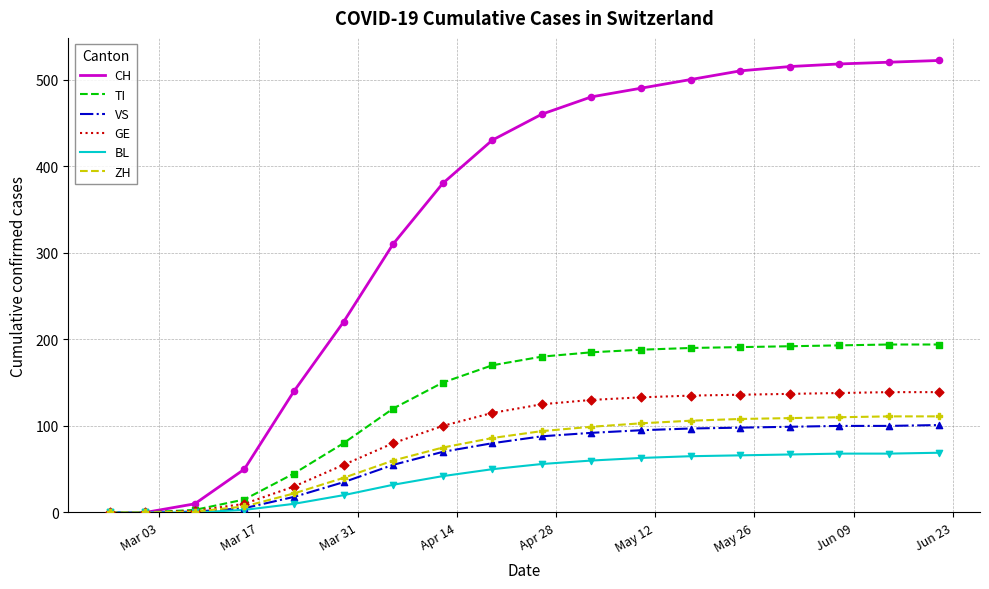

Which series has the largest range (max minus min)?

CH